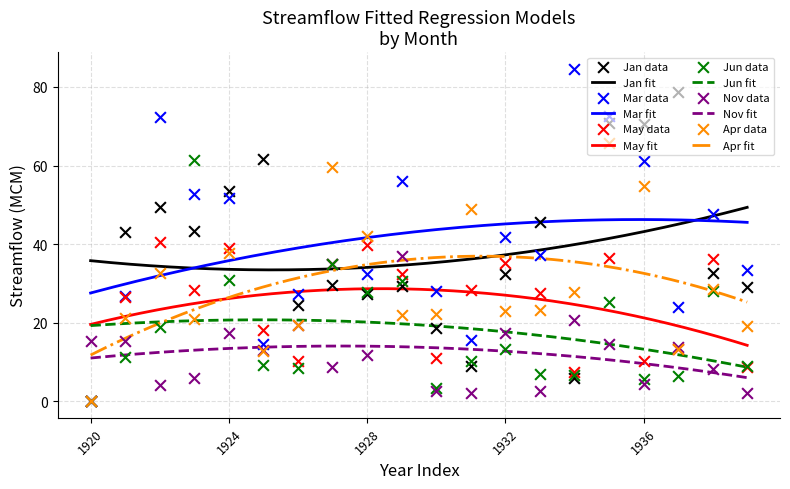

Which series reaches the maximum Y coordinate?

Mar